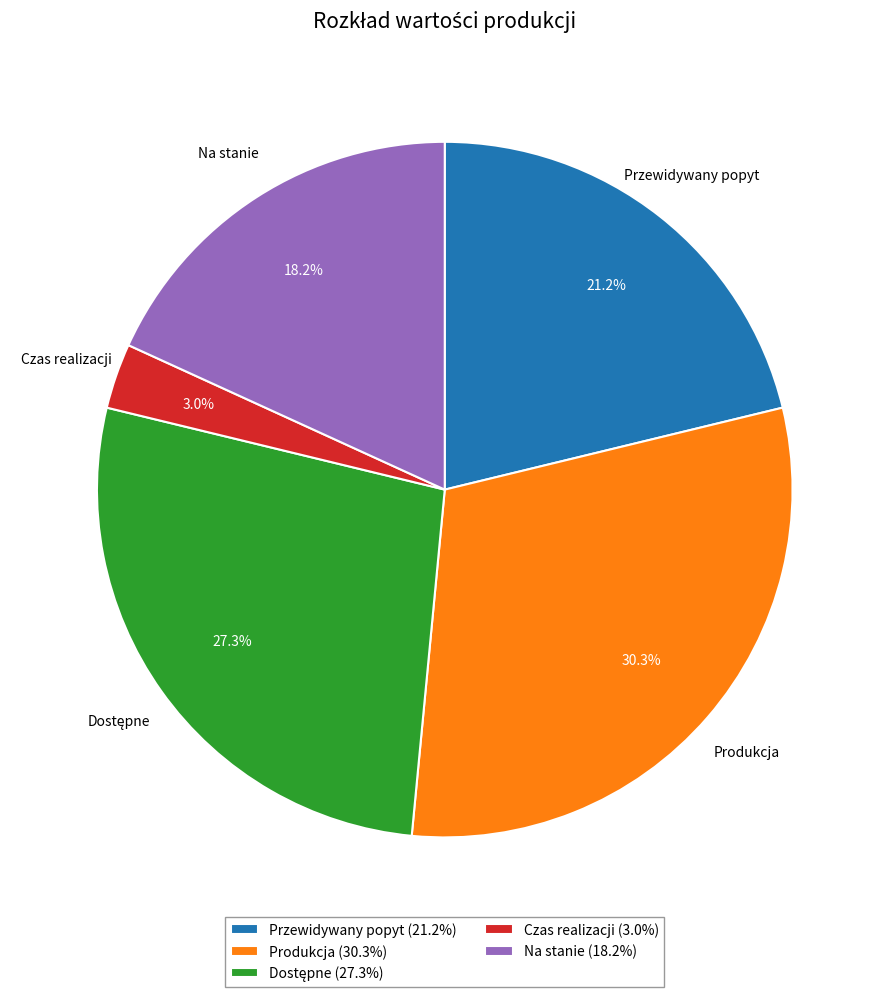

To the nearest percent, what portion does Przewidywany popyt represent?

21%